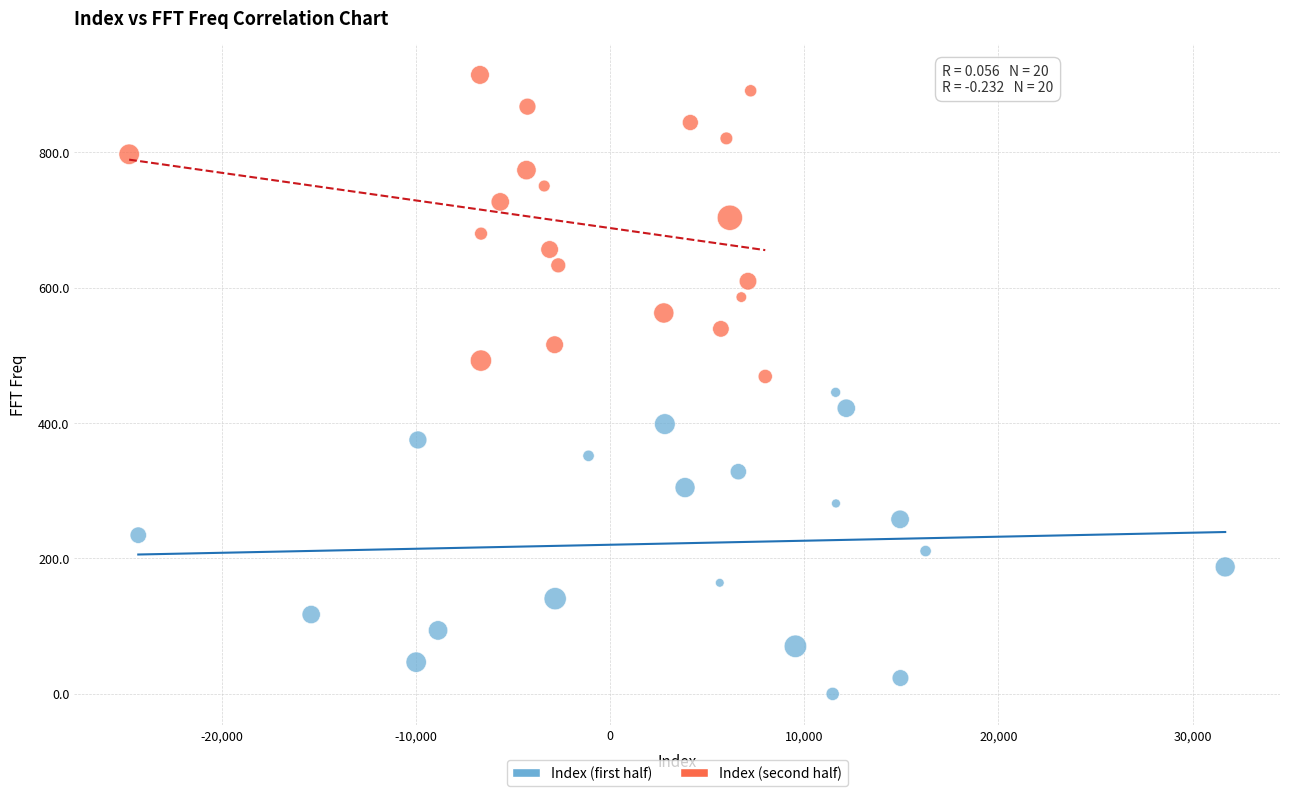

Which series contains the highest Y value?

Index (second half)